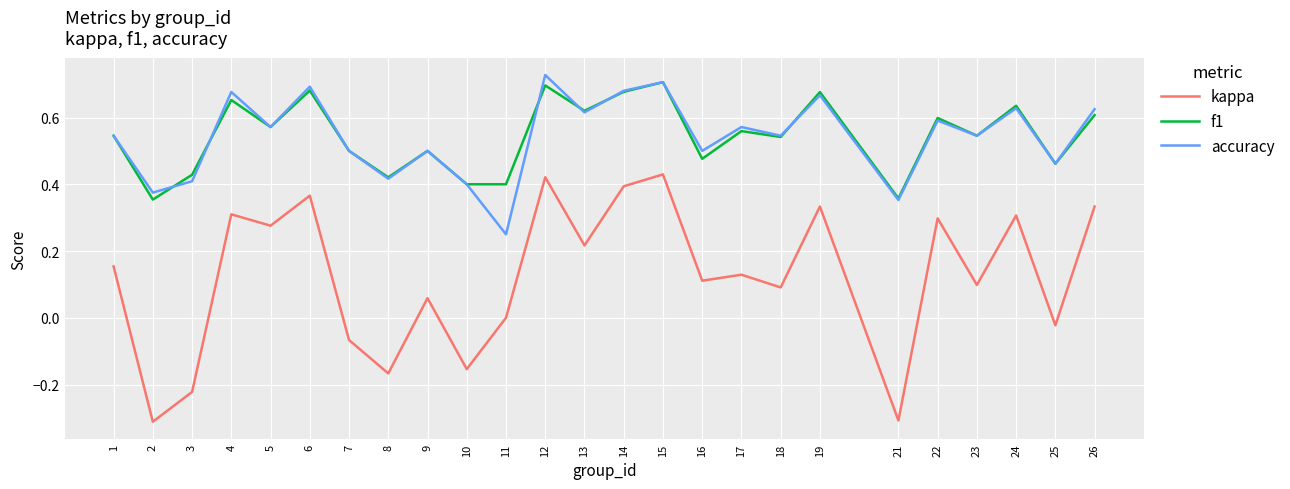

True or false: accuracy and kappa intersect in this chart.

False